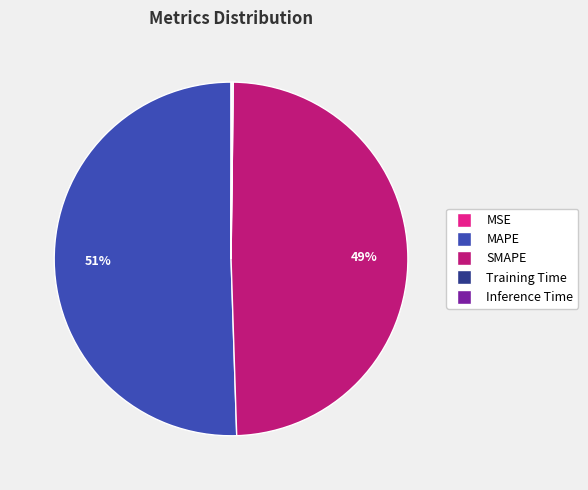

Which has a higher value, SMAPE or MAPE?

MAPE